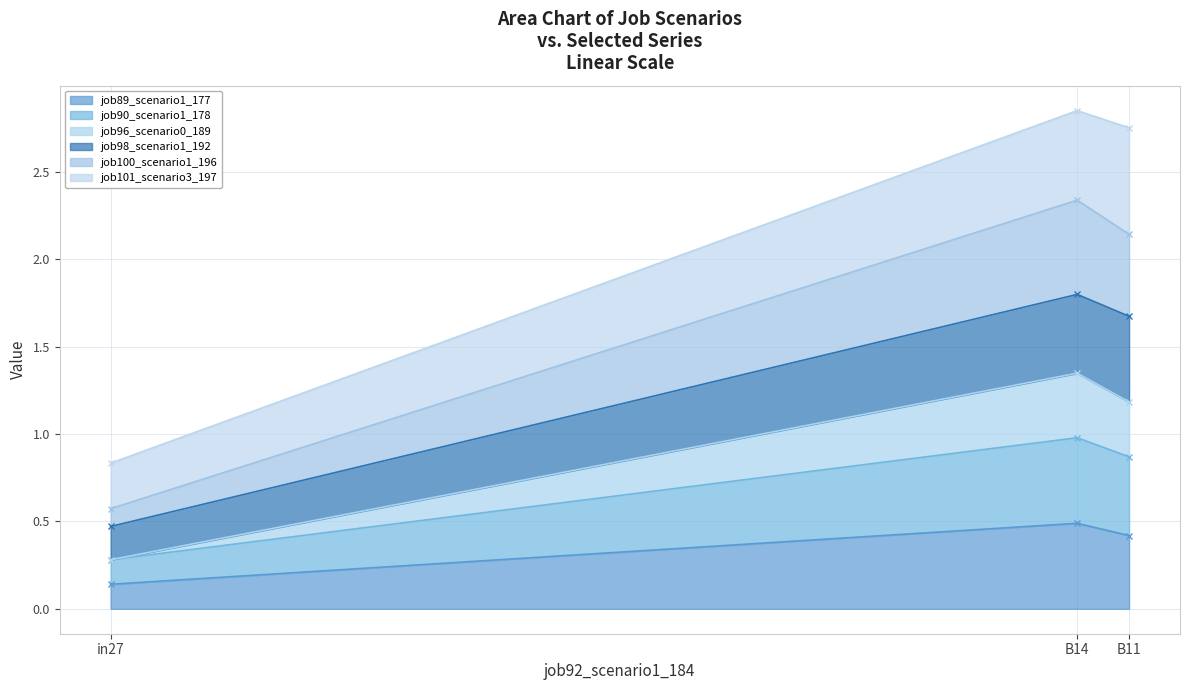

Which category has the lowest value in the job89_scenario1_177 series?

in27